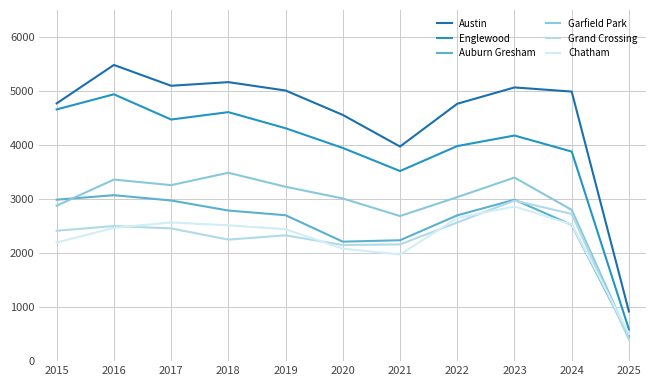

Which has a higher value, 2019 or 2017?

2017